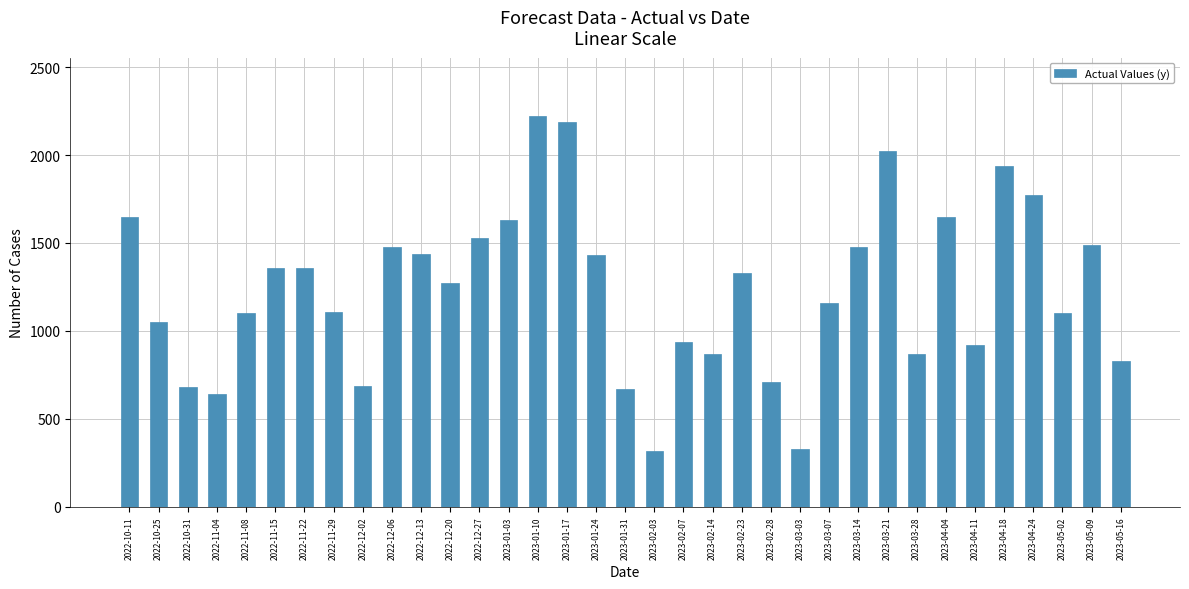

What is the difference between the maximum and minimum values?

1900